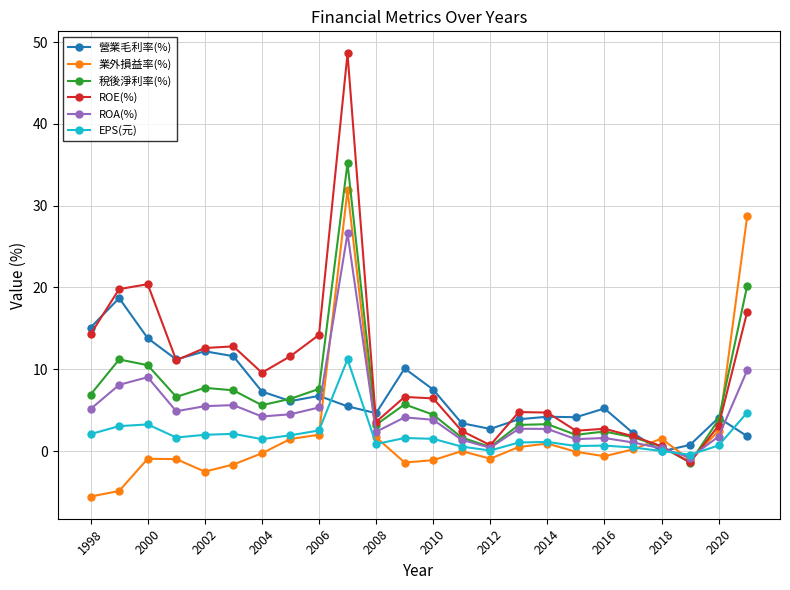

List the series in order of their peak value, highest first.

ROE(%), 稅後淨利率(%), 業外損益率(%), ROA(%), 營業毛利率(%), EPS(元)